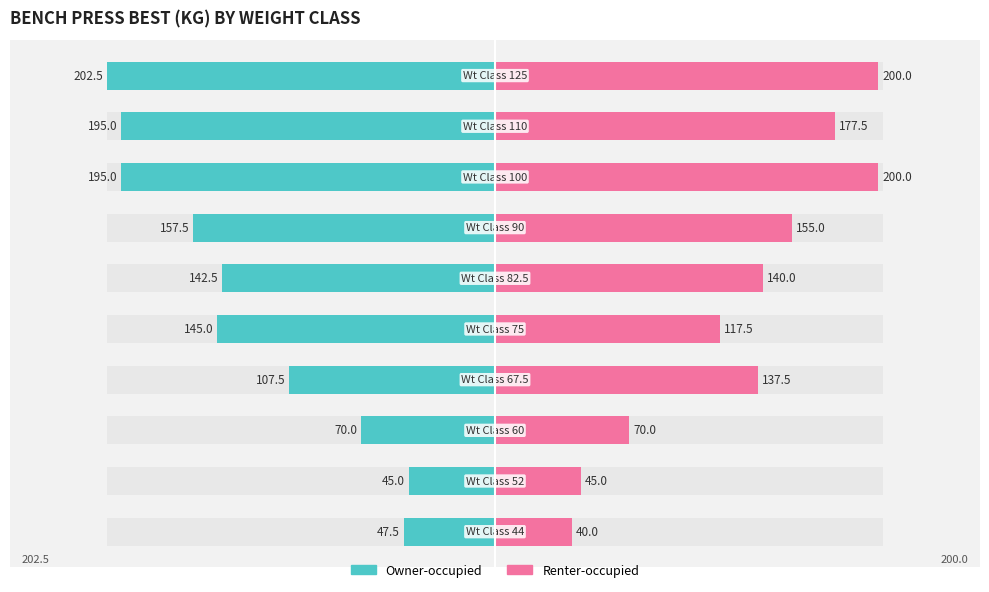

At how many categories does at least one series exceed -102?

10